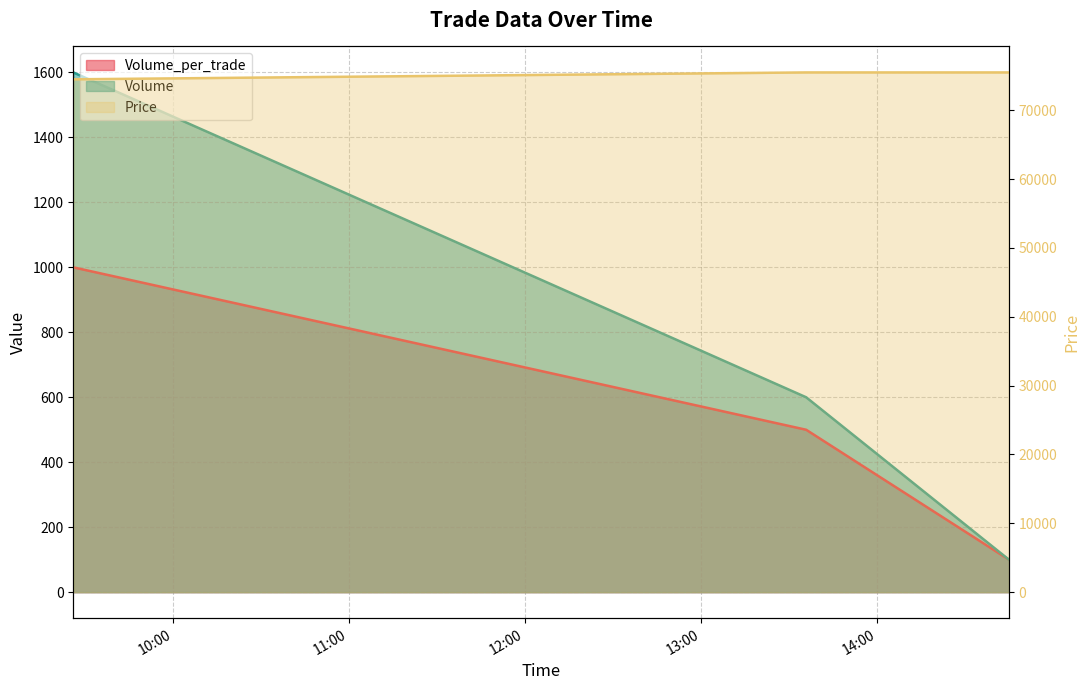

Reading left to right, list all the values displayed in this chart.

Volume_per_trade: 2021-10-08 09:26:01=1000	2021-10-08 13:35:53=500	2021-10-08 14:45:02=100
Volume: 2021-10-08 09:26:01=1600	2021-10-08 13:35:53=600	2021-10-08 14:45:02=100
Price: 2021-10-08 09:26:01=74500	2021-10-08 13:35:53=75500	2021-10-08 14:45:02=75500